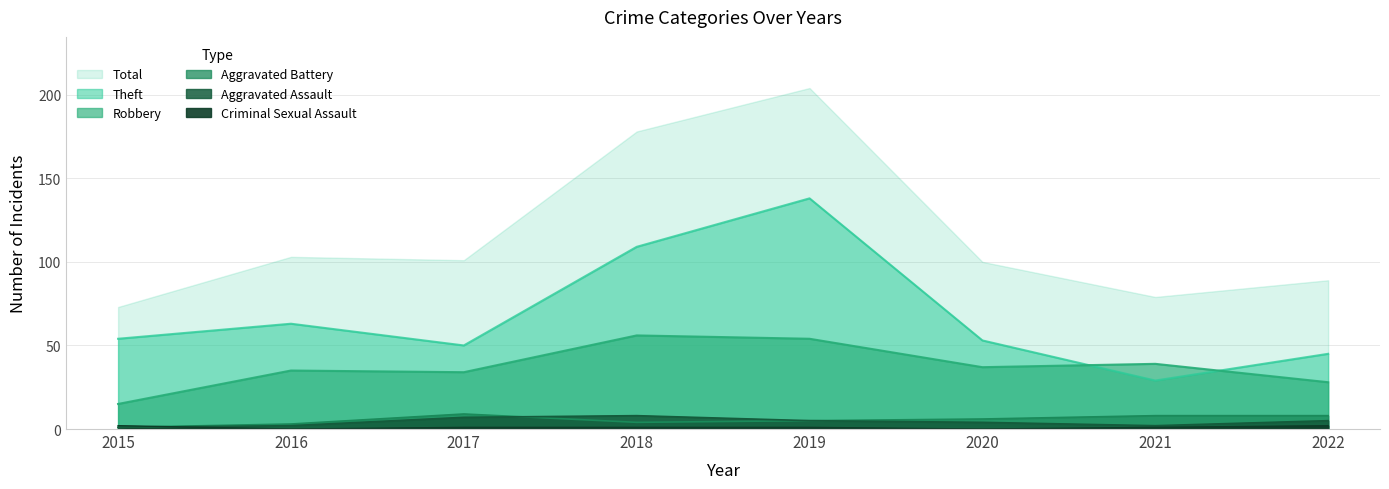

In Aggravated Battery, how many points are lower than both neighbors (excluding endpoints)?

1